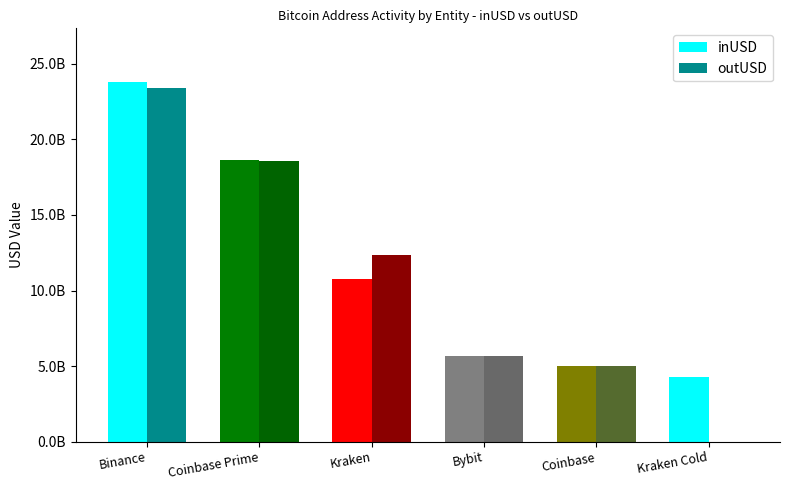

What is the sum of all inUSD values?

68212131785.6